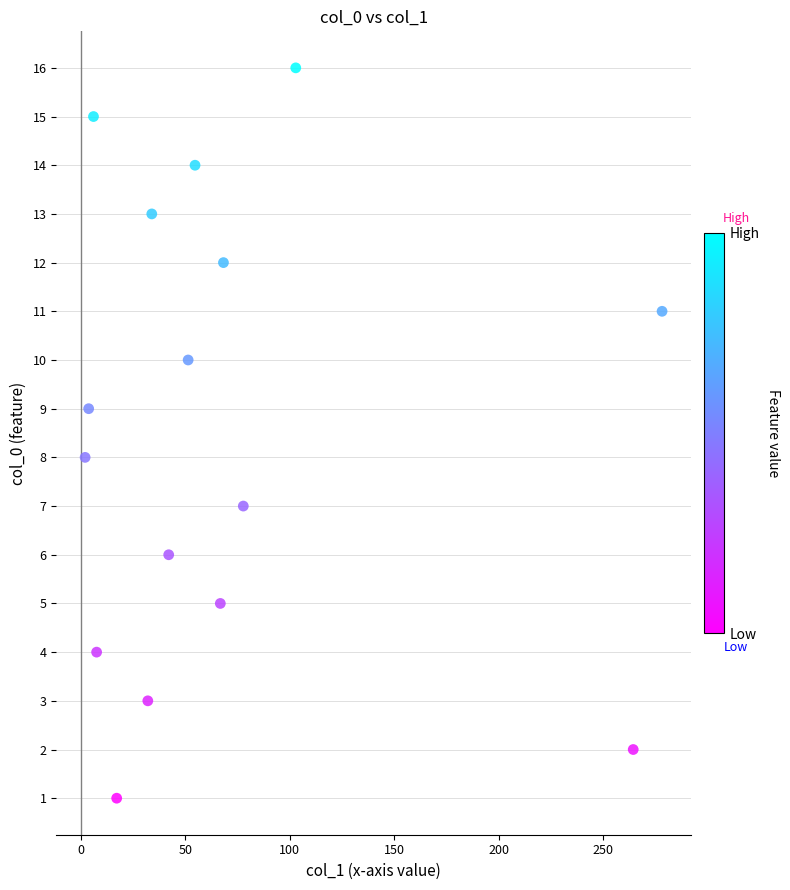

What is the range of Y values (max minus min)?

15